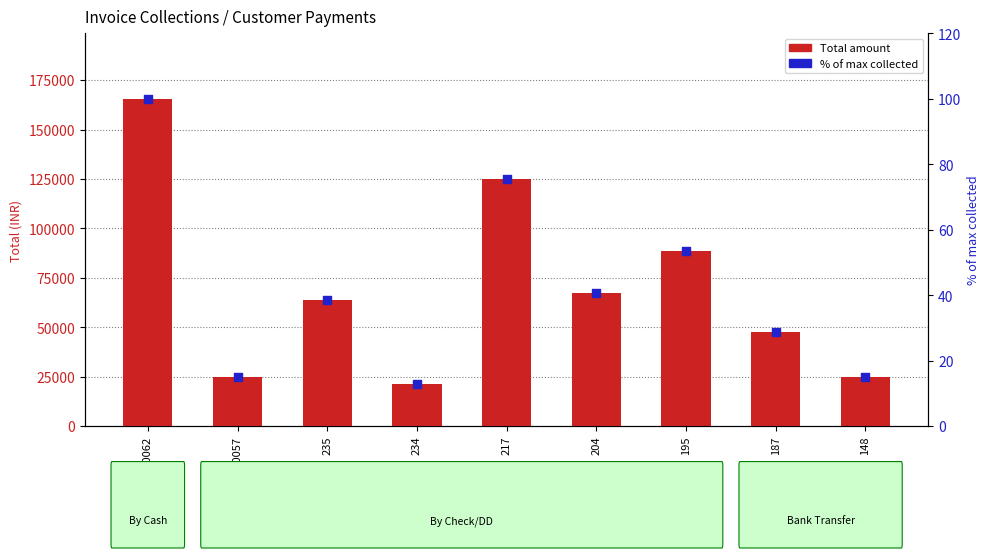

What is the total value across all series at 187?

47554.7